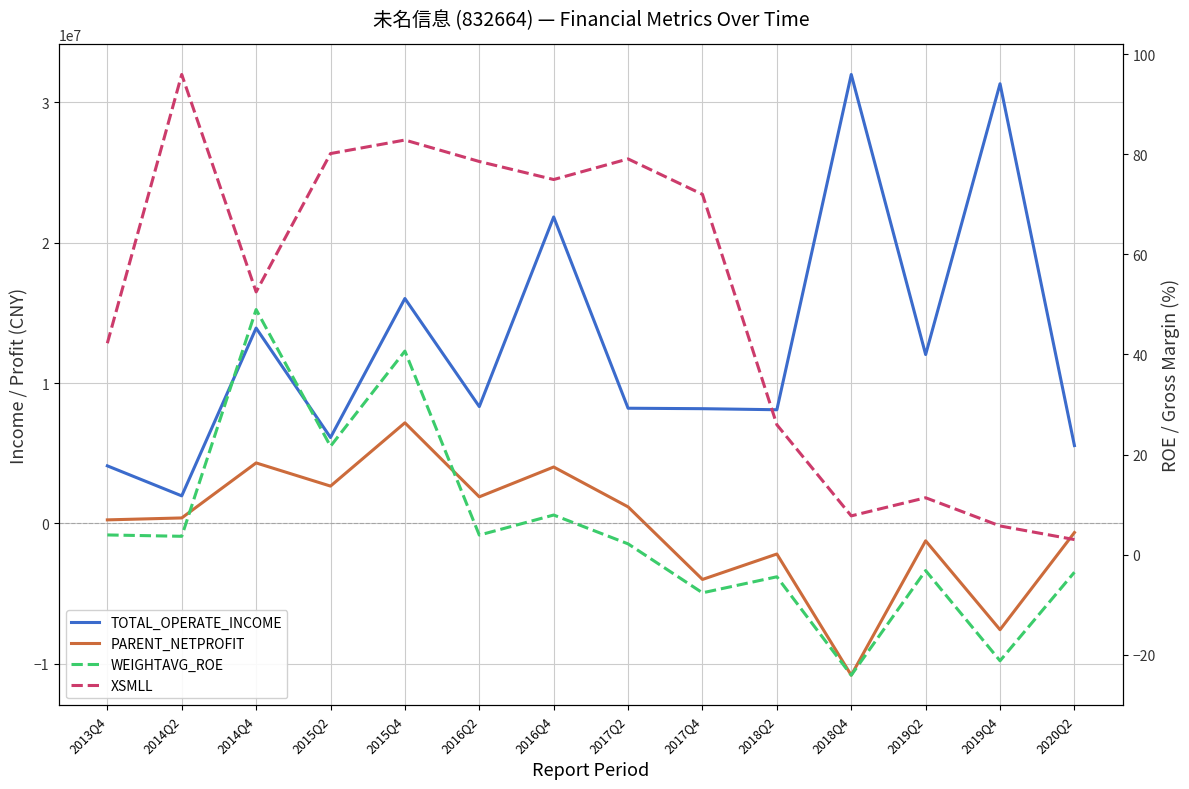

Between 2014Q2 and 2018Q4, which series saw the biggest shift?

TOTAL_OPERATE_INCOME